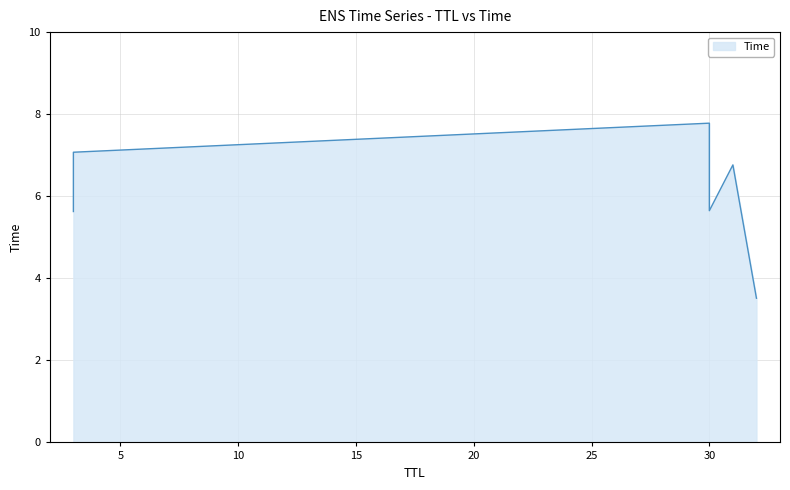

Rank the categories by value from highest to lowest.

30, 3, 31, 30, 3, 32